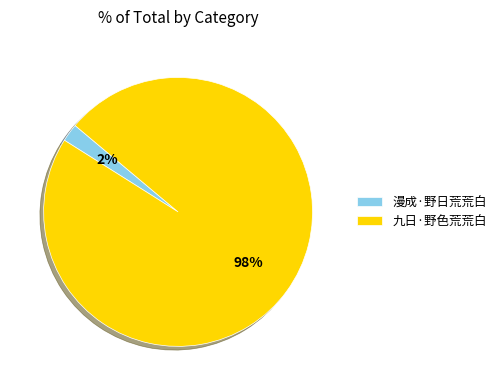

To the nearest percent, what is the combined percentage of 漫成·野日荒荒白 and 九日·野色荒荒白?

100%